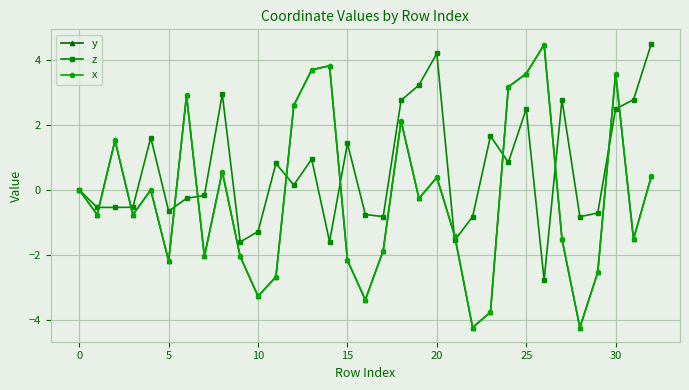

What is the average value of the x series?

-0.2